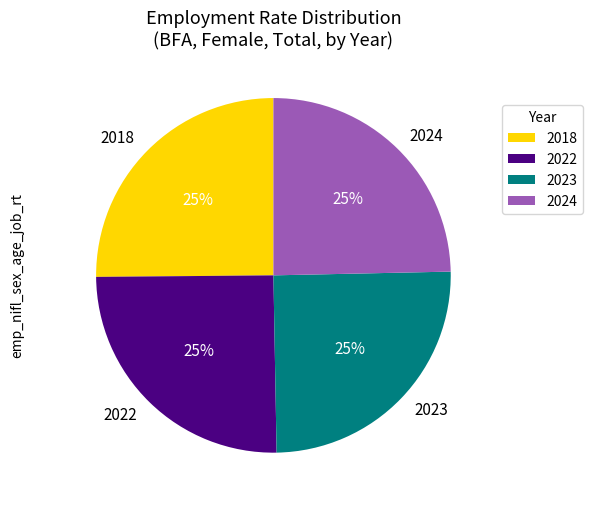

Approximately how many times larger is the value at 2018 compared to 2022?

1.0